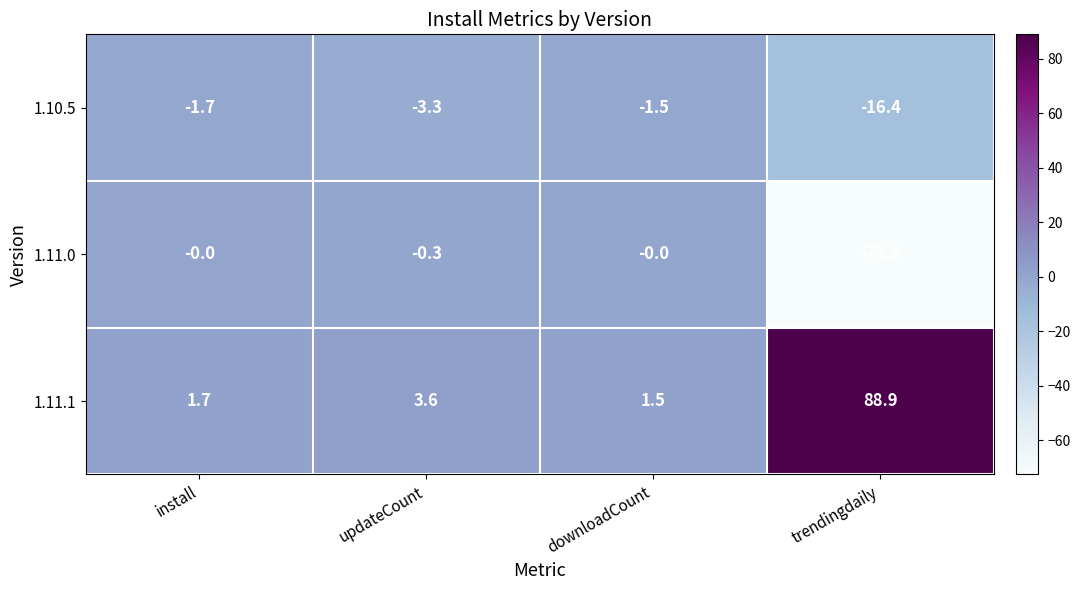

At which category does the chart reach its peak across all series?

trendingdaily